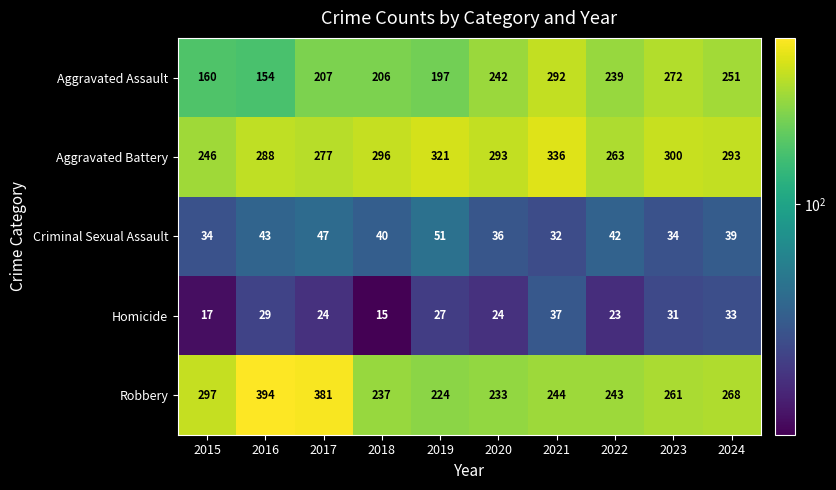

The value of Homicide at 2017 is 24. True or false?

True